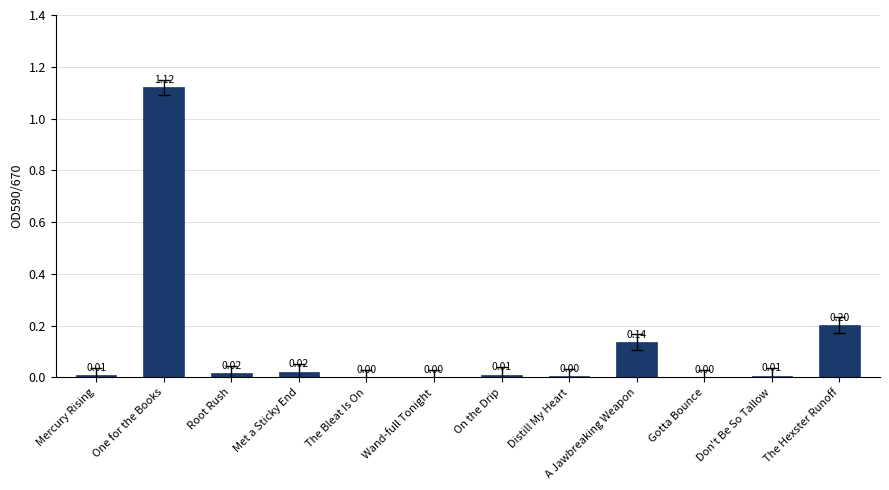

Which label corresponds to the largest value in the chart?

One for the Books